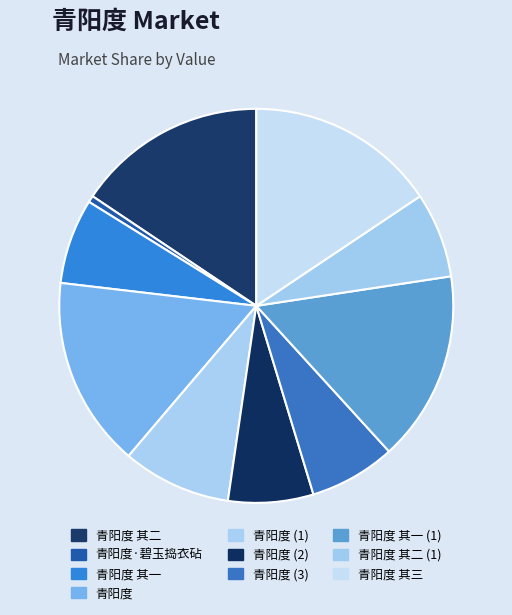

How many slices are in this pie chart?

10